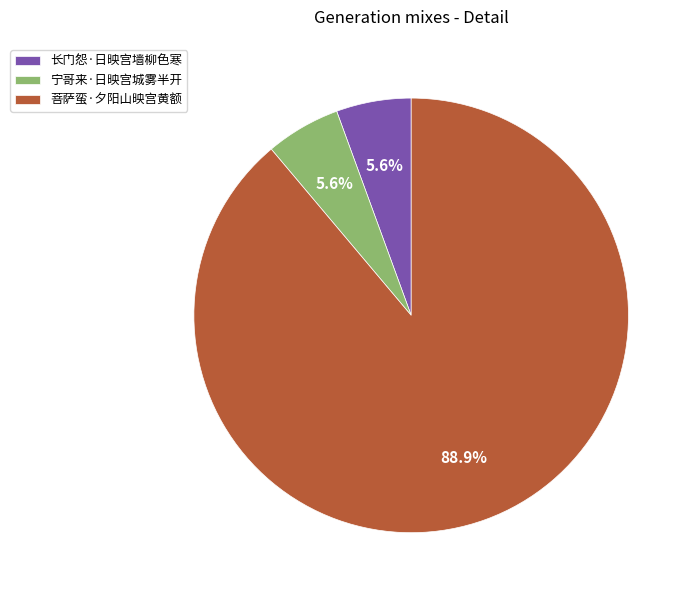

Between 菩萨蛮·夕阳山映宫黄额 and 长门怨·日映宫墙柳色寒, which is larger?

菩萨蛮·夕阳山映宫黄额